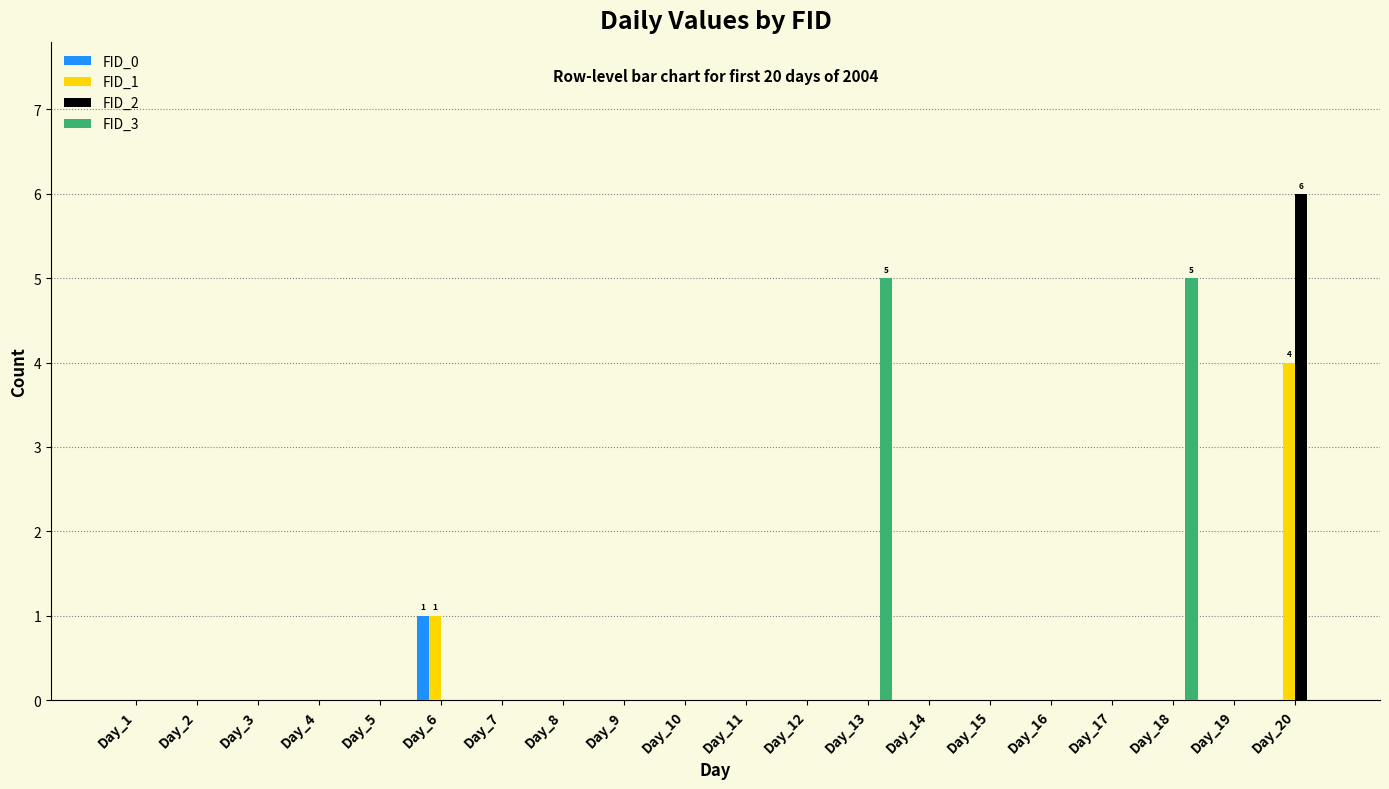

Which series has the largest range (max minus min)?

FID_2